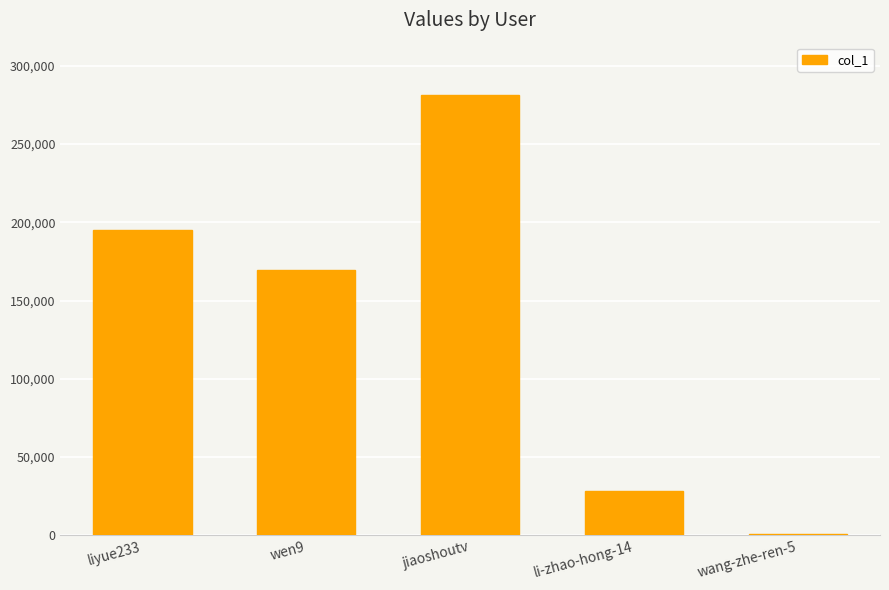

What is the average value?

134868